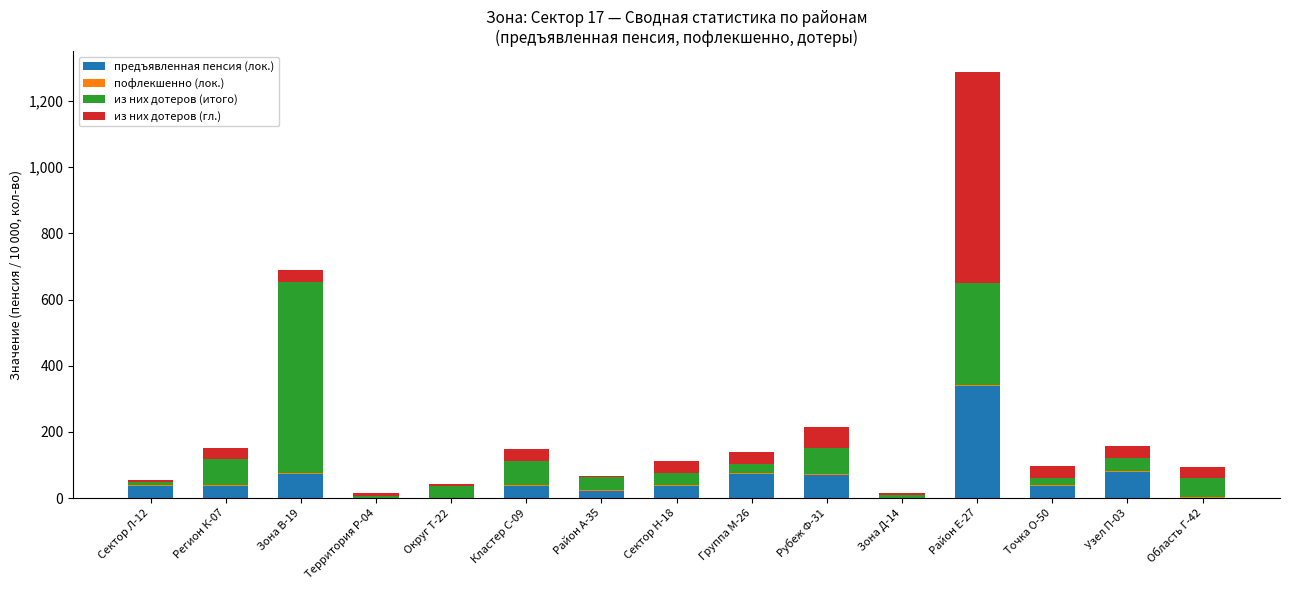

What is the maximum value for предъявленная пенсия (лок.)?

337.3